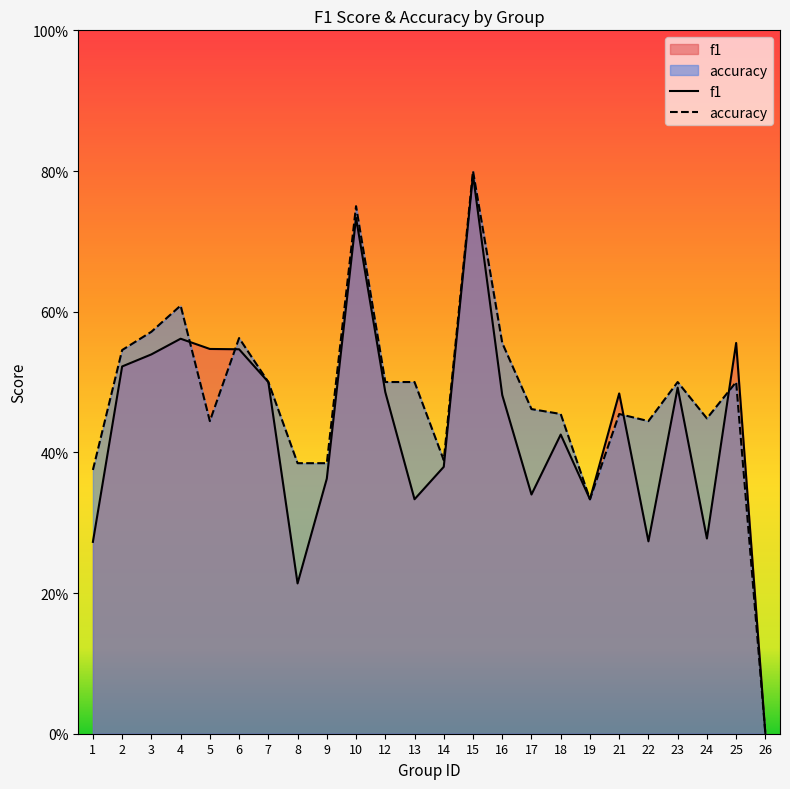

Does the chart display data point markers on the line(s)?

No